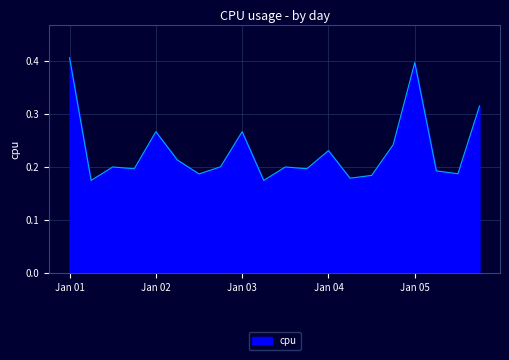

True or false: there are more than 0 points higher than both neighbors.

True